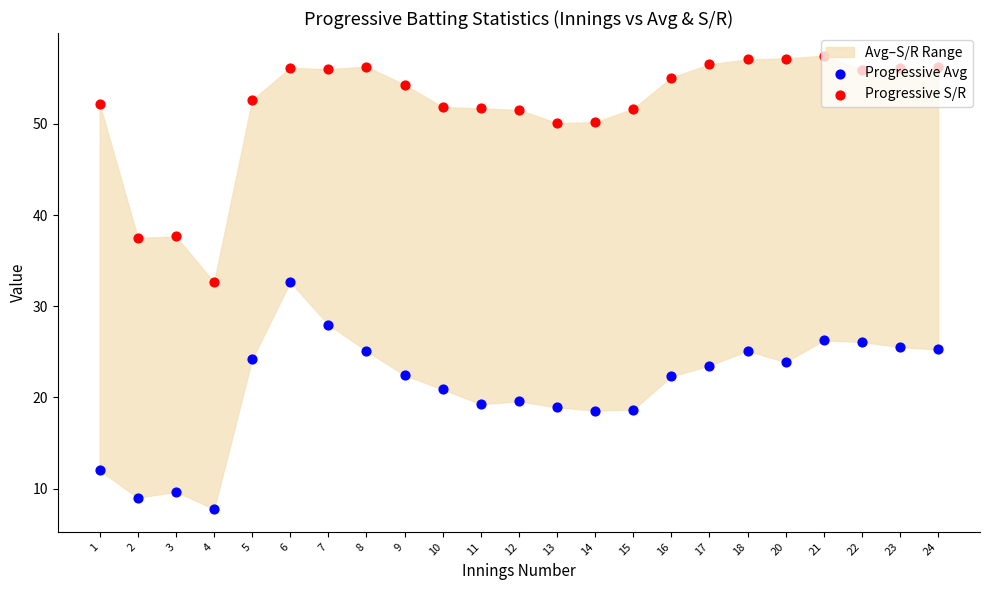

At how many categories does at least one series exceed 46?

20